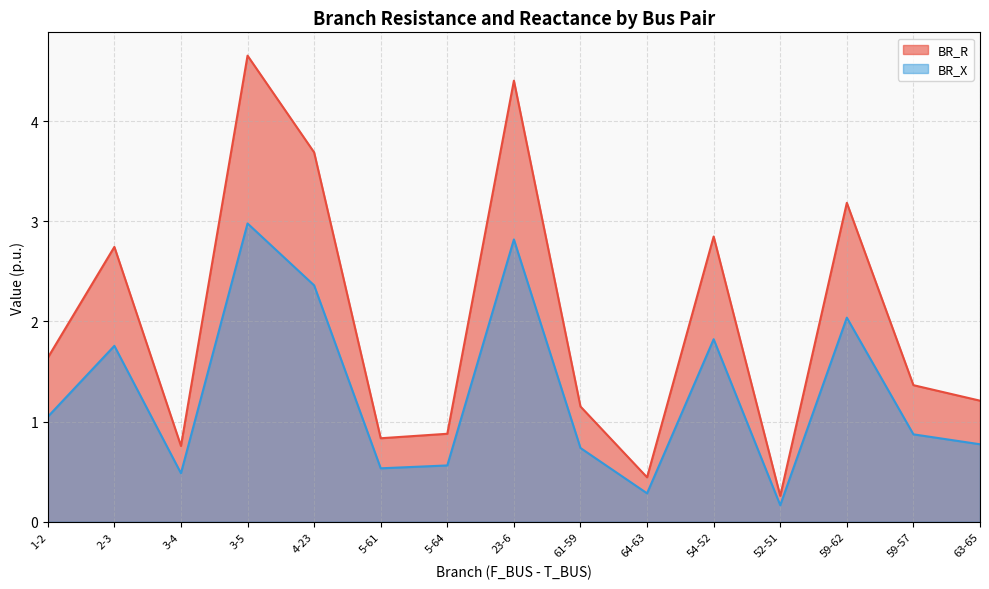

Is it true that BR_R equals 3.7 at 54-52?

False